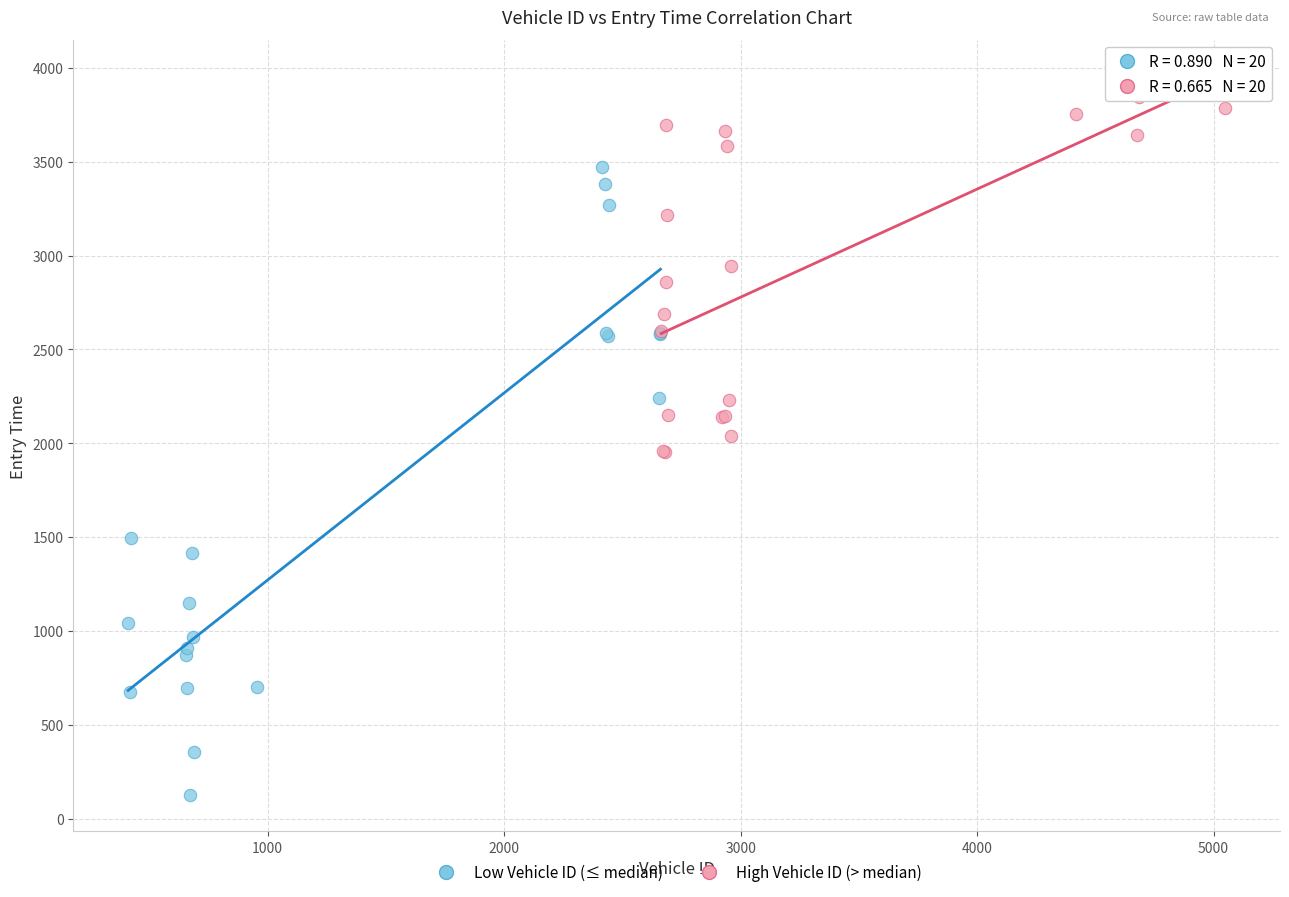

Which series contains the lowest Y value?

Low Vehicle ID (≤ median)